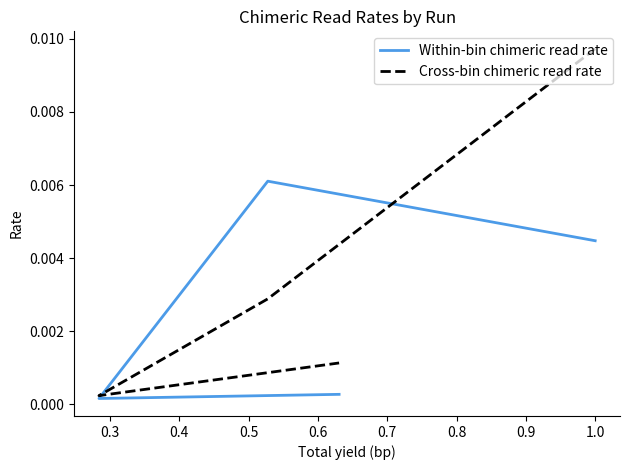

True or false: Cross-bin chimeric read rate and Within-bin chimeric read rate cross at least once.

True